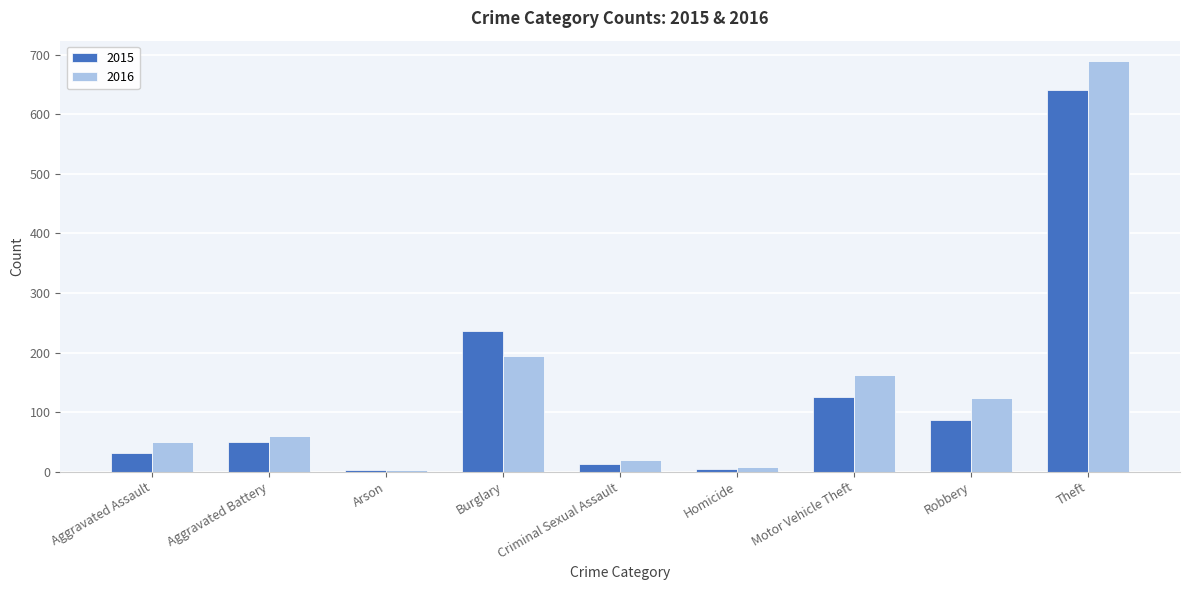

How many values in the 2015 series are below 50?

4